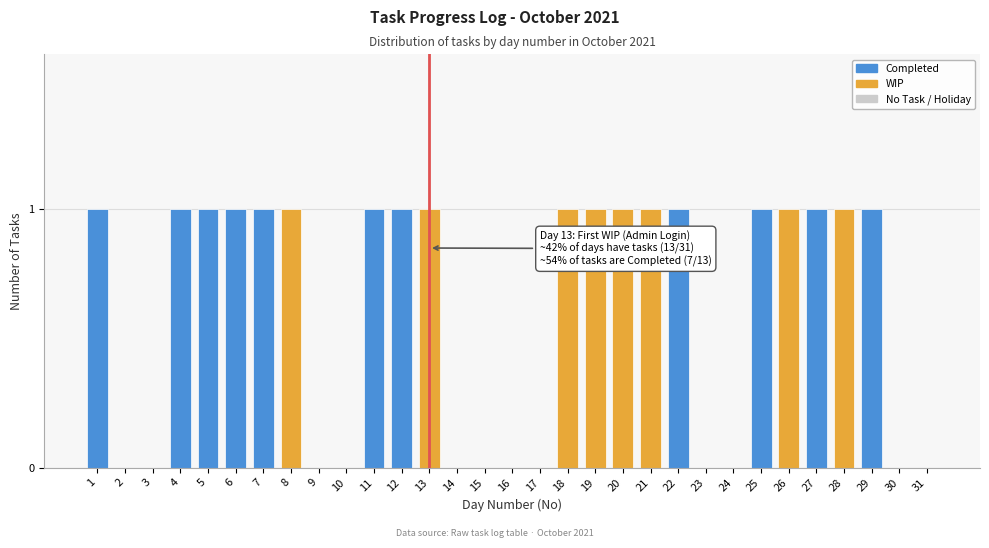

The value at 10 is -1. True or false?

False